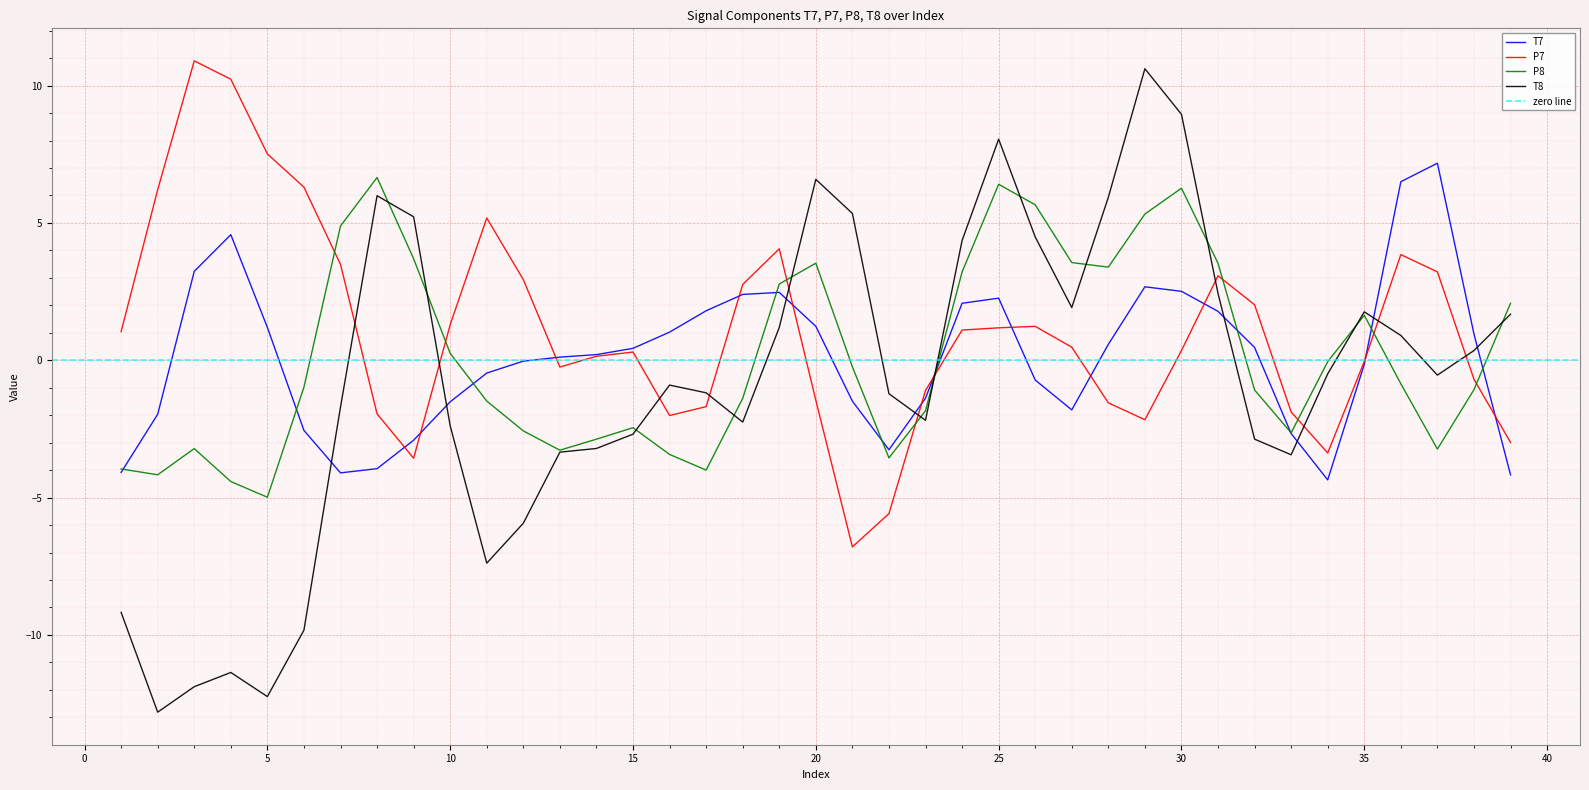

Is the value of P8 at 2 greater than the value of T8 at 11?

Yes